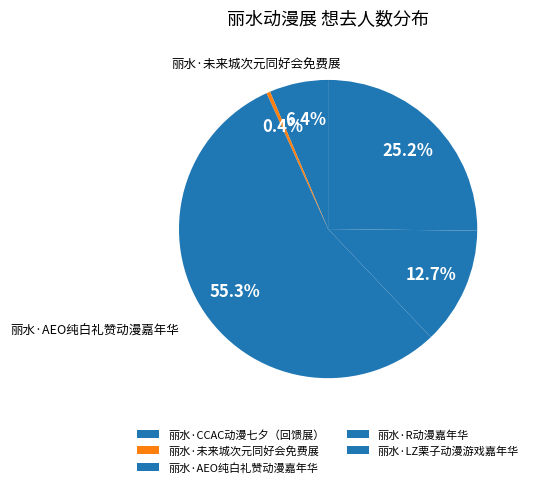

To the nearest percent, what portion does 丽水·R动漫嘉年华 represent?

13%